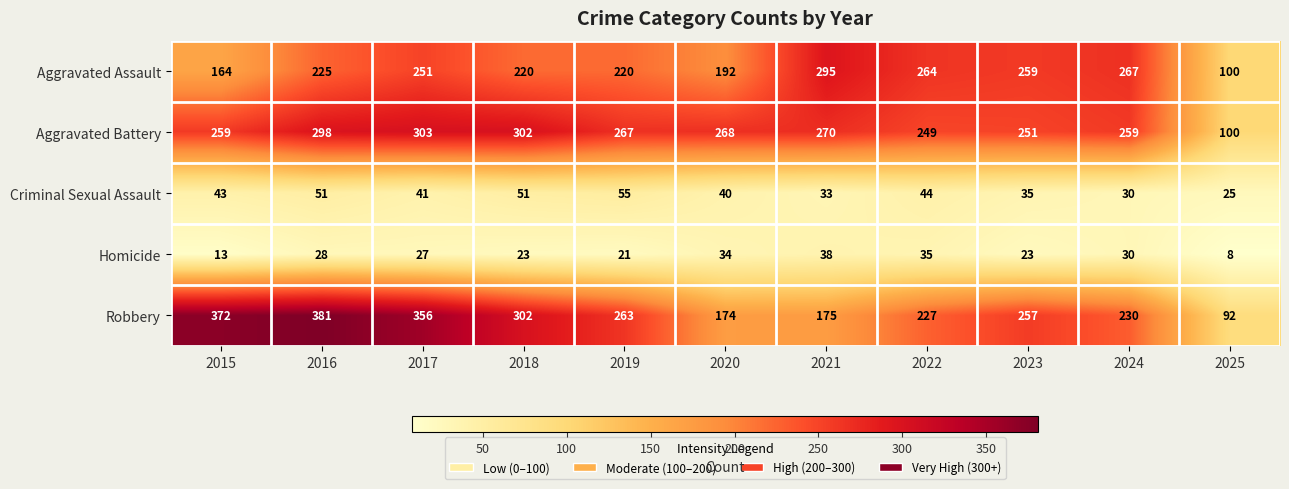

How many data points in Criminal Sexual Assault are less than 41?

5